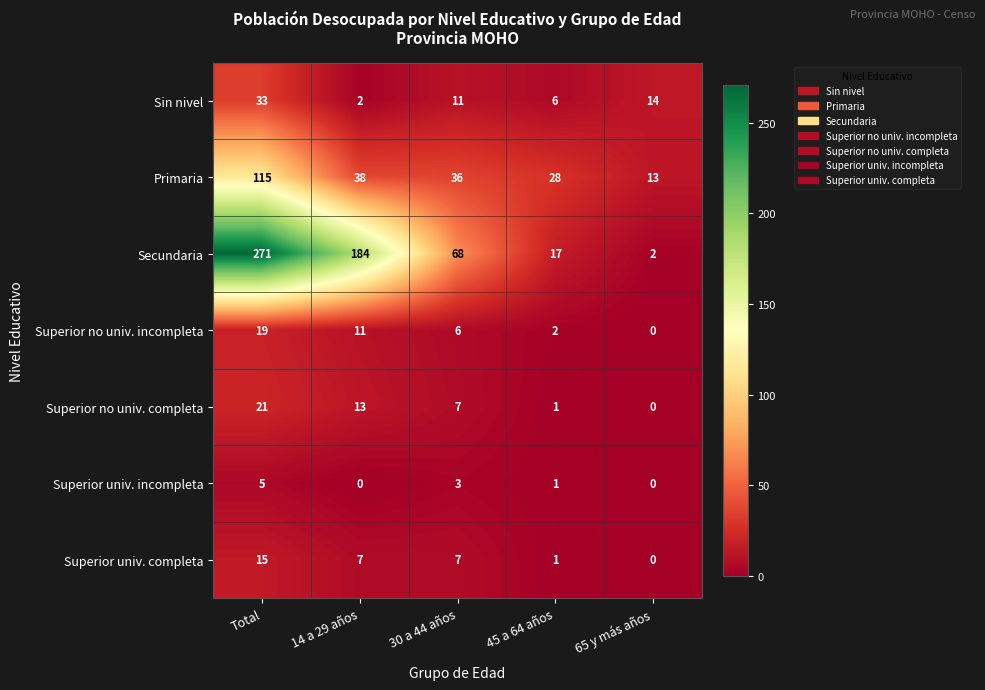

Which series has the largest total across all categories?

Secundaria